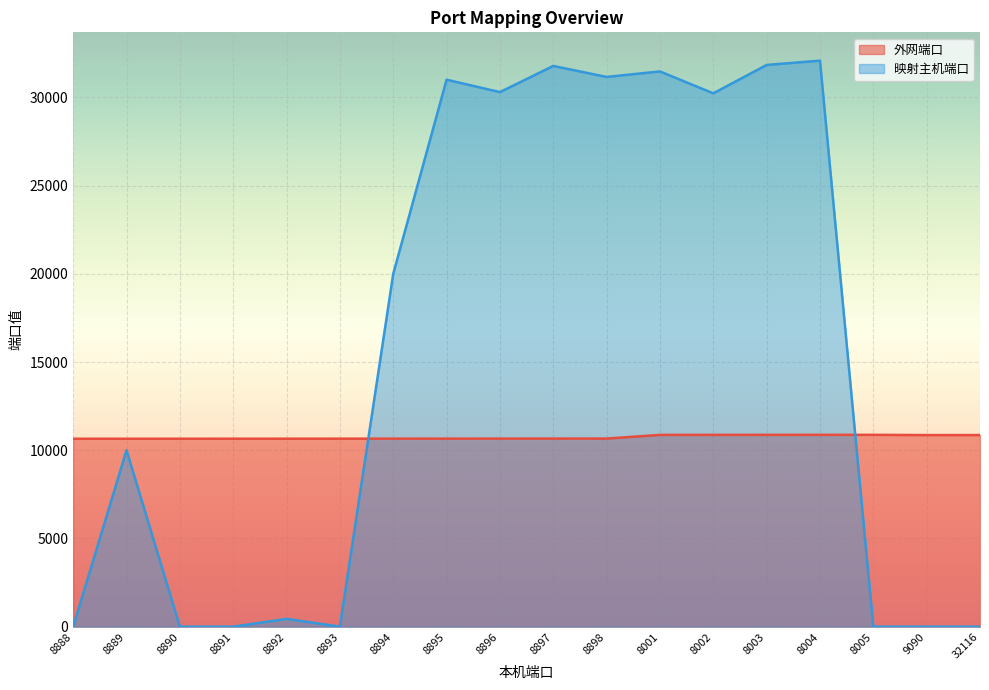

Where does the 外网端口 series first go above 10661?

8898